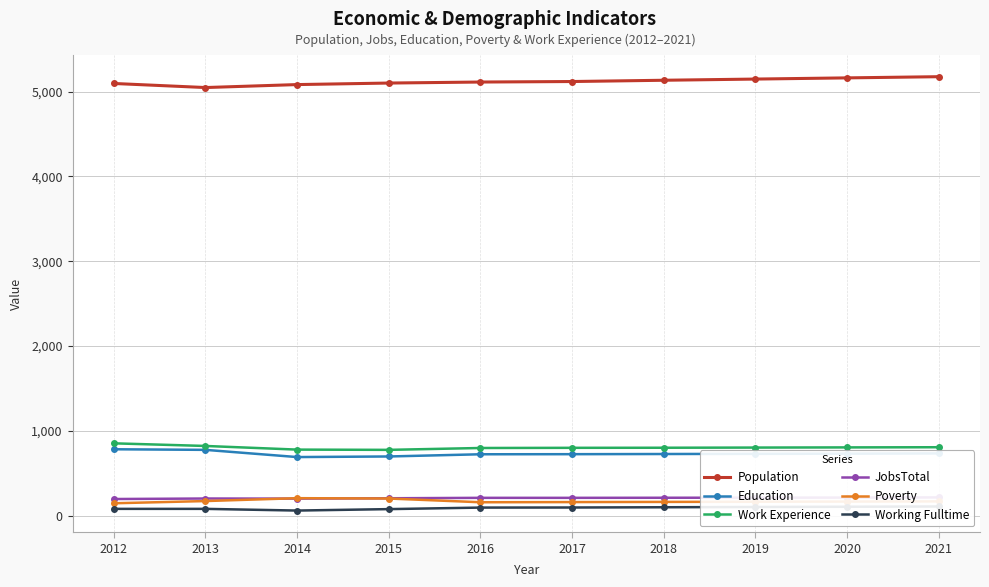

List the series in order of their peak value, highest first.

Population, Work Experience, Education, JobsTotal, Poverty, Working Fulltime